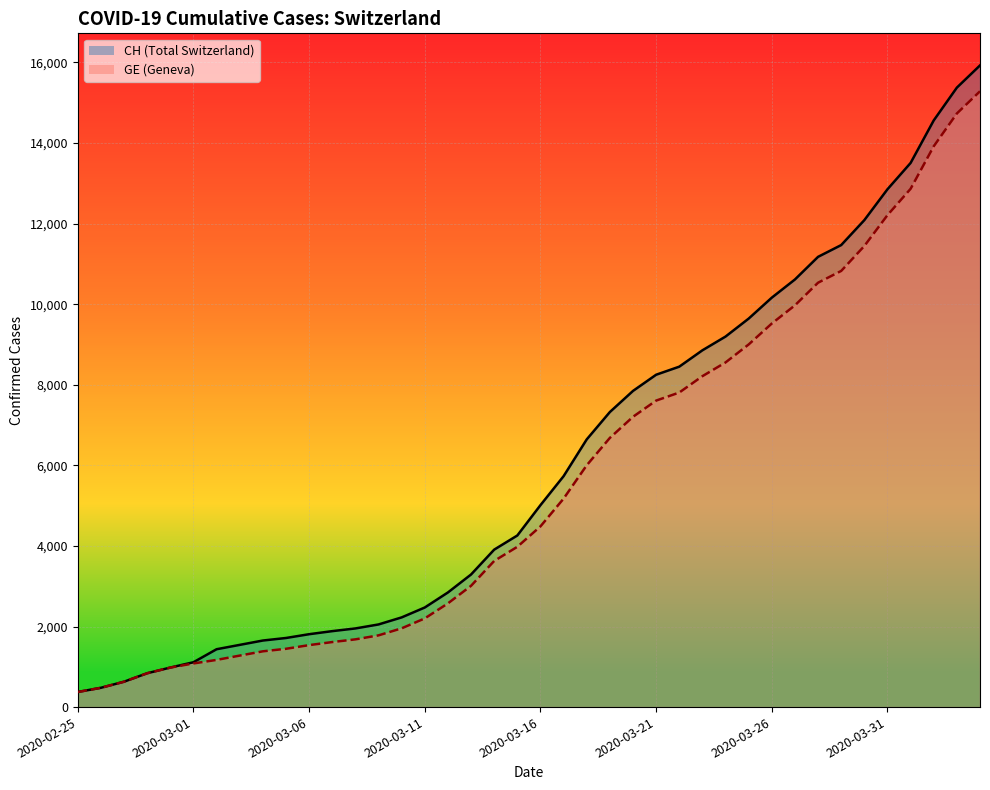

Which series has the widest spread of values?

CH